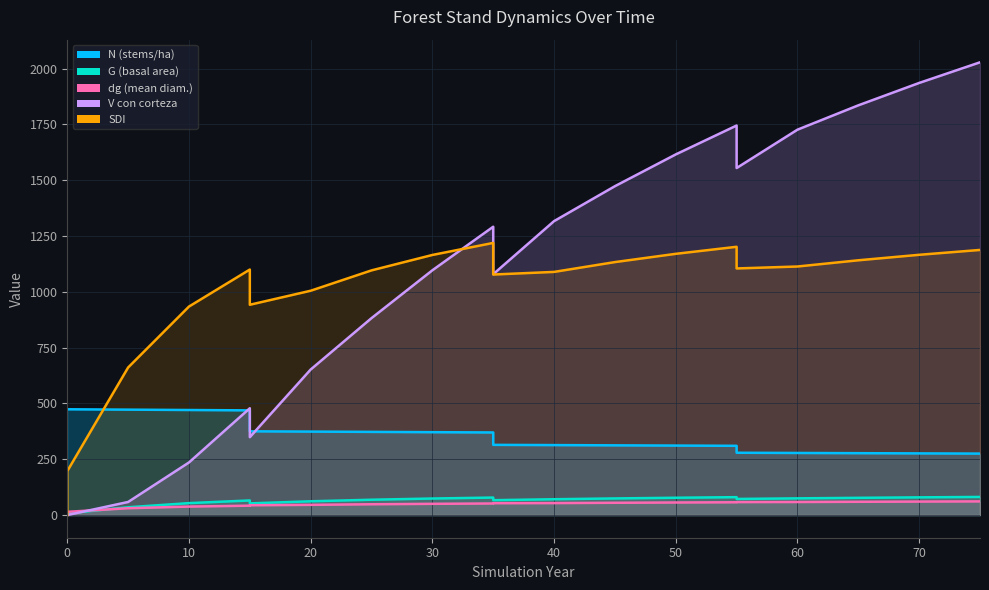

Reading right to left, list all the values displayed in this chart.

N: 275.4	276.4	277.3	278.3	279.2	310.3	311.3	312.4	313.5	314.6	370.1	371.4	372.7	373.9	375.2	469.1	470.7	472.3	473.9	473.9
G: 81.3	79.4	77.3	75.0	72.3	80.3	77.7	74.6	71.0	66.7	78.5	74.2	68.8	61.8	52.4	65.5	53.6	35.0	7.9	7.9
dg: 61.3	60.5	59.6	58.6	58.2	57.4	56.4	55.1	53.7	53.2	52.0	50.4	48.5	45.9	44.0	42.2	38.1	30.7	14.6	14.6
V_con_corteza: 2028.1	1935.7	1835.4	1726.3	1554.6	1745.0	1615.5	1473.2	1316.8	1079.0	1291.6	1096.5	882.3	652.0	349.0	478.6	235.7	58.7	0.1	0.1
SDI: 1187.7	1165.9	1141.3	1113.4	1104.8	1201.8	1170.2	1133.2	1089.3	1077.5	1219.1	1165.2	1096.1	1004.9	942.1	1099.8	934.0	661.1	196.9	0.0